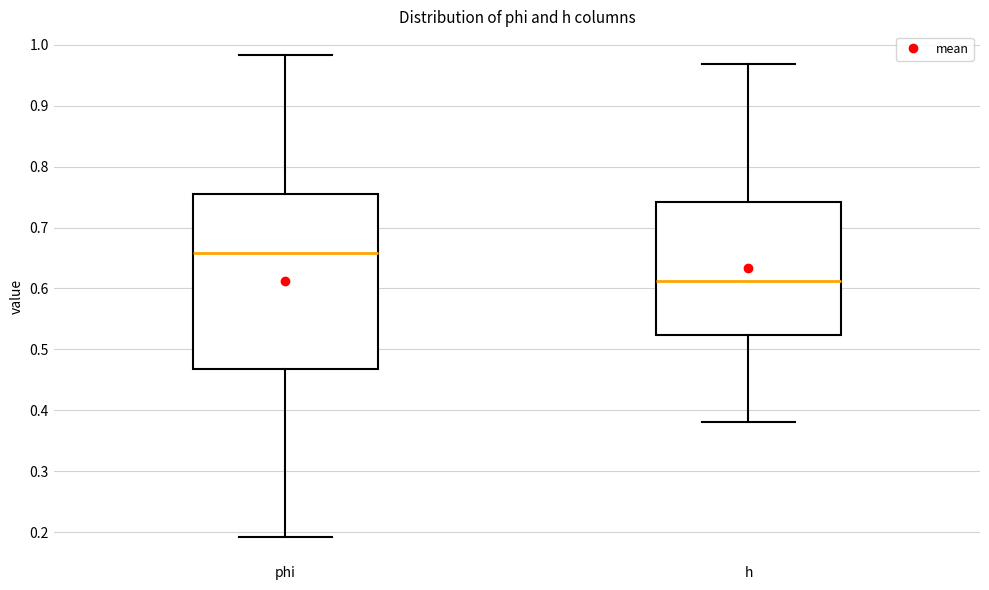

Reading left to right, transcribe this box plot: for each box, give where its median line is, the range the box spans, and where its two whiskers end, as read against the y-axis. The values are not printed on the chart, so give them approximately, as read against the axis.

phi: median 0.66, box 0.47 to 0.76, whiskers 0.19 to 0.98
h: median 0.61, box 0.52 to 0.74, whiskers 0.38 to 0.97